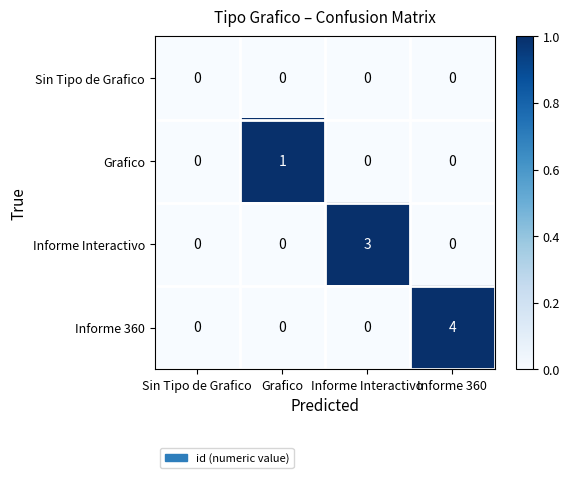

Which series has the largest total across all categories?

Informe 360